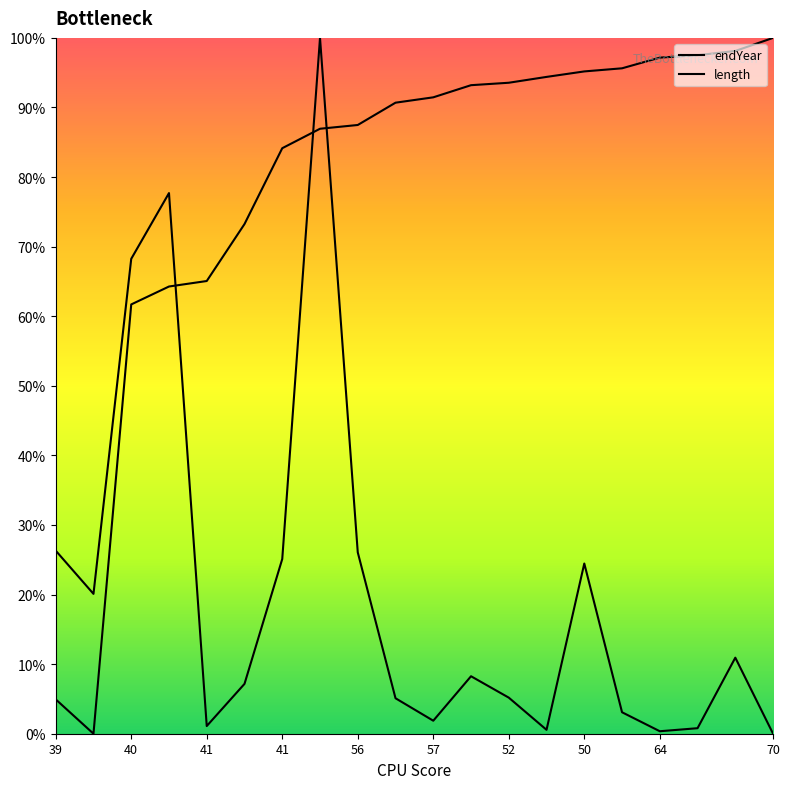

How many series are shown in this chart?

2